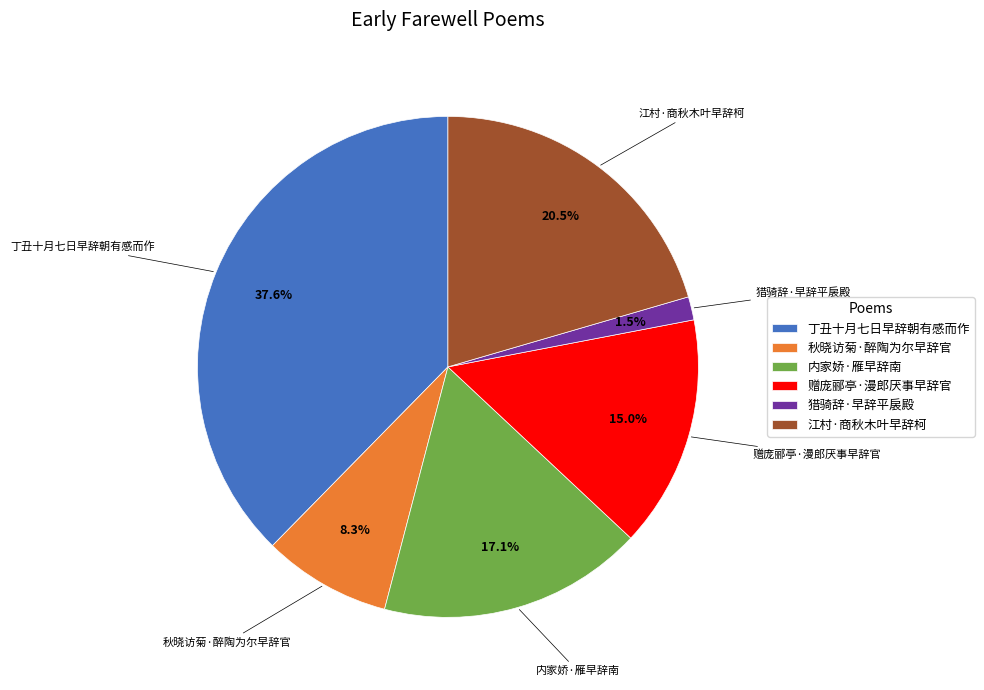

How many segments does this pie chart have?

6